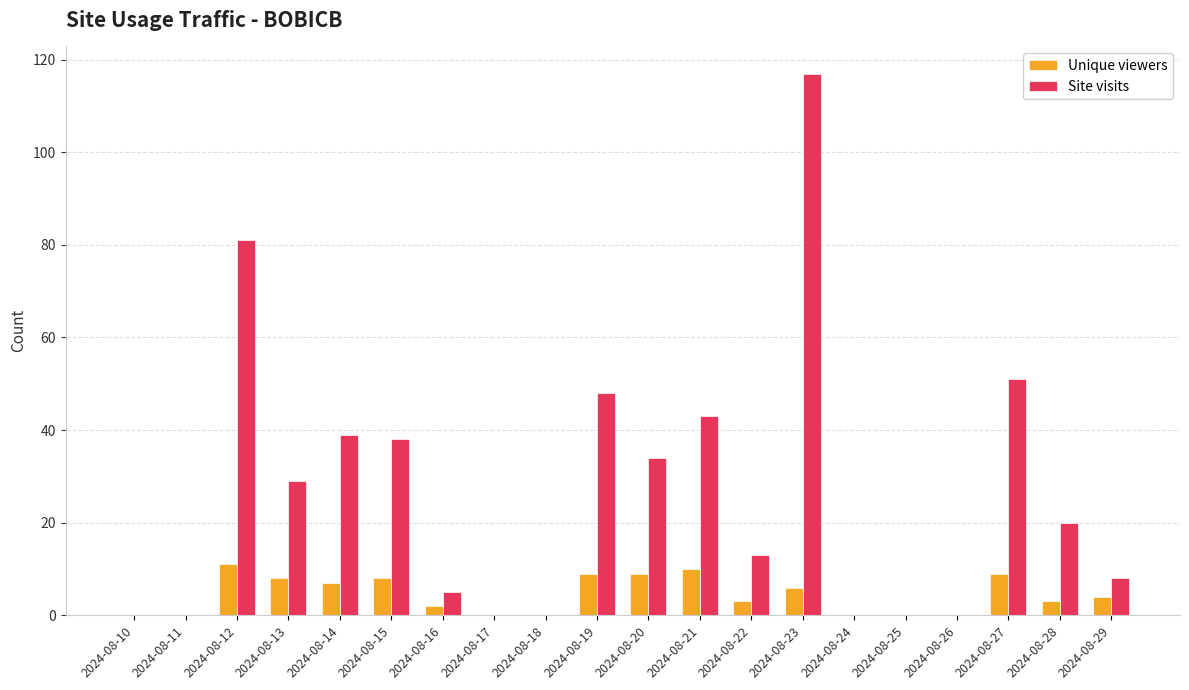

The Site visits series shows -56 at 2024-08-25. True or false?

False